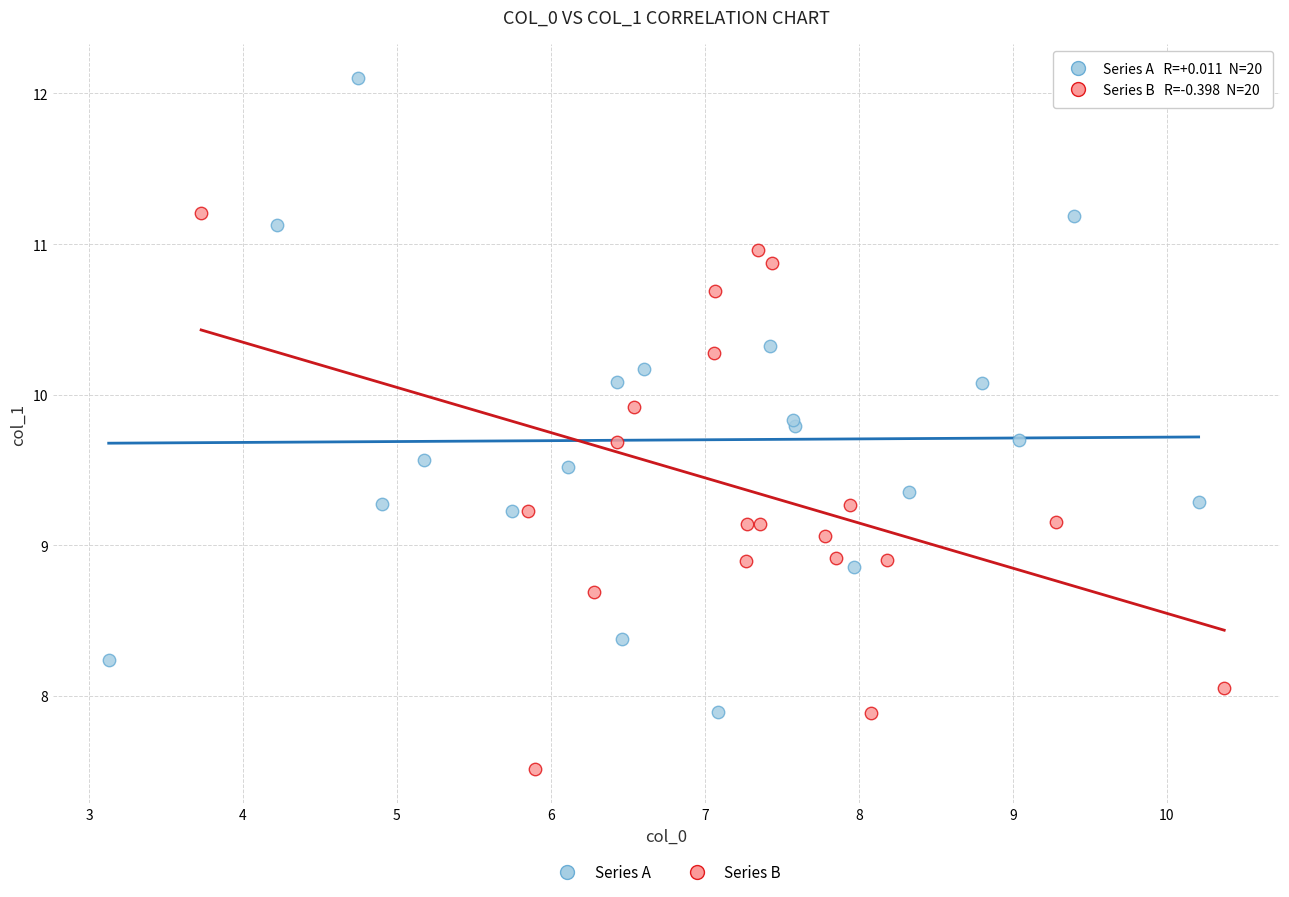

What are all the series names shown in the legend?

Series A, Series B